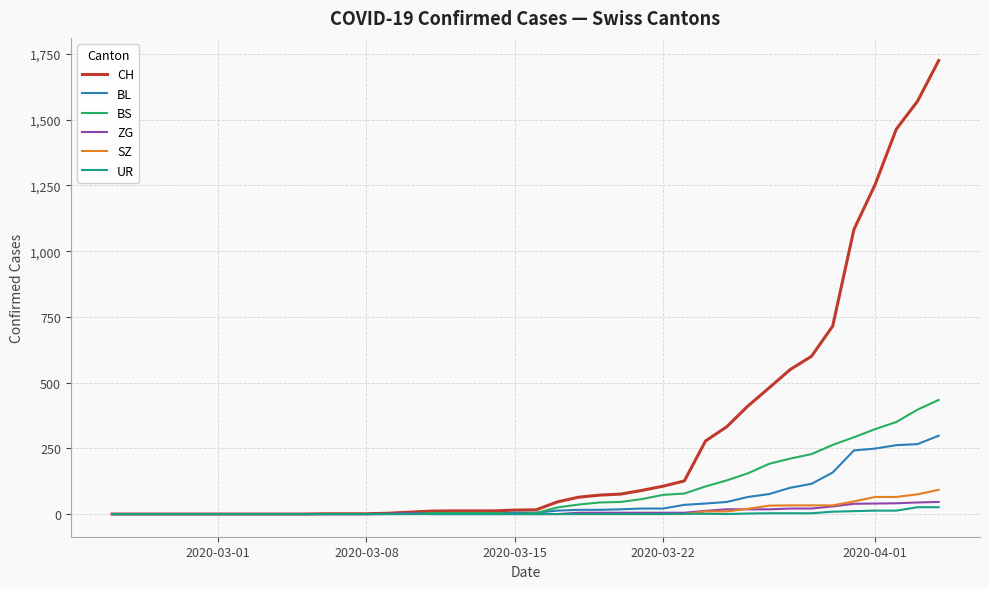

Which series has the widest spread of values?

CH